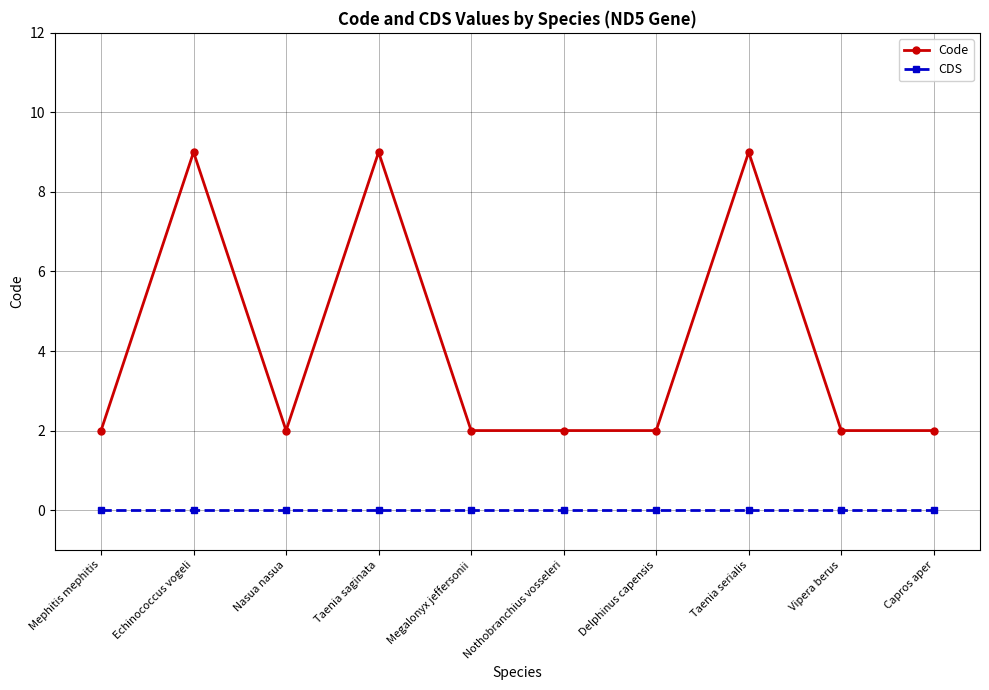

Between Echinococcus vogeli and Delphinus capensis, which series saw the biggest shift?

Code